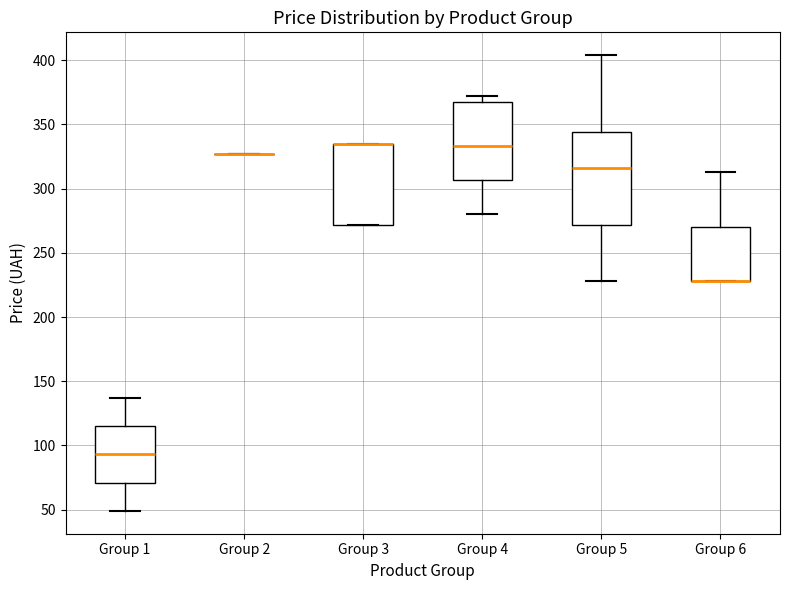

Reading left to right, read every box against the y-axis: the position of its median line, the range the box covers, and the ends of its whiskers. The values are not printed on the chart, so give them approximately, as read against the axis.

Group 1: median 95, box 70 to 115, whiskers 50 to 135
Group 2: box collapsed to a line at 325, whiskers 325 to 325
Group 3: median 335 (drawn on the box's upper edge), box 270 to 335, whiskers 270 to 335
Group 4: median 335, box 305 to 370, whiskers 280 to 370 (just above the box's upper edge)
Group 5: median 315, box 270 to 345, whiskers 230 to 405
Group 6: median 230 (drawn on the box's lower edge), box 230 to 270, whiskers 230 to 315